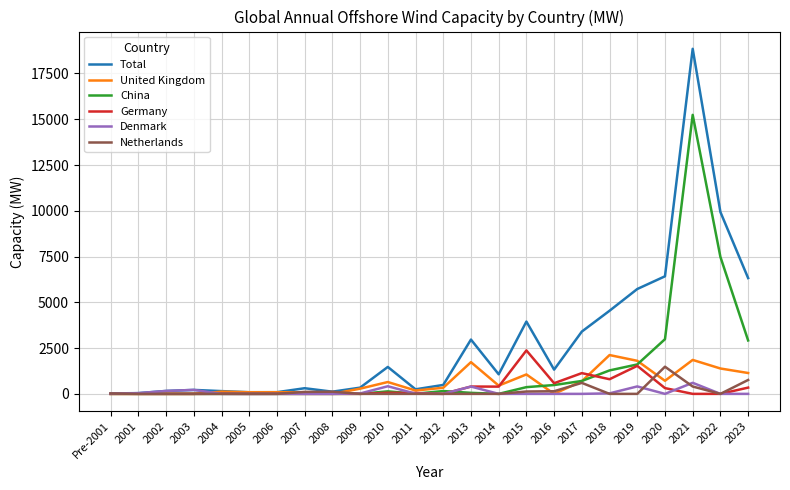

What are all the series names shown in the legend?

Total, United Kingdom, China, Germany, Denmark, Netherlands